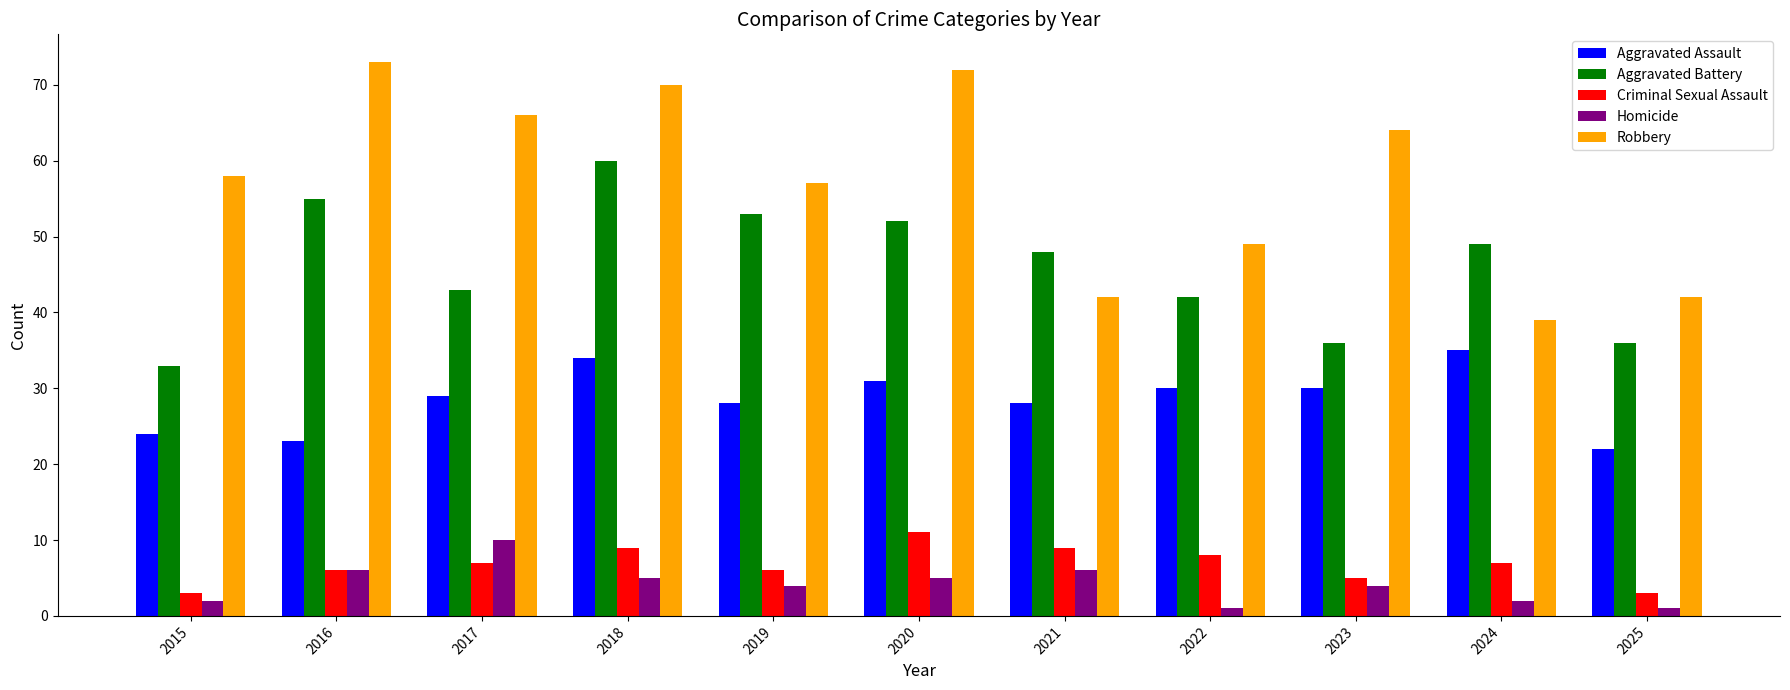

Which category has the highest value in the Aggravated Battery series?

2018